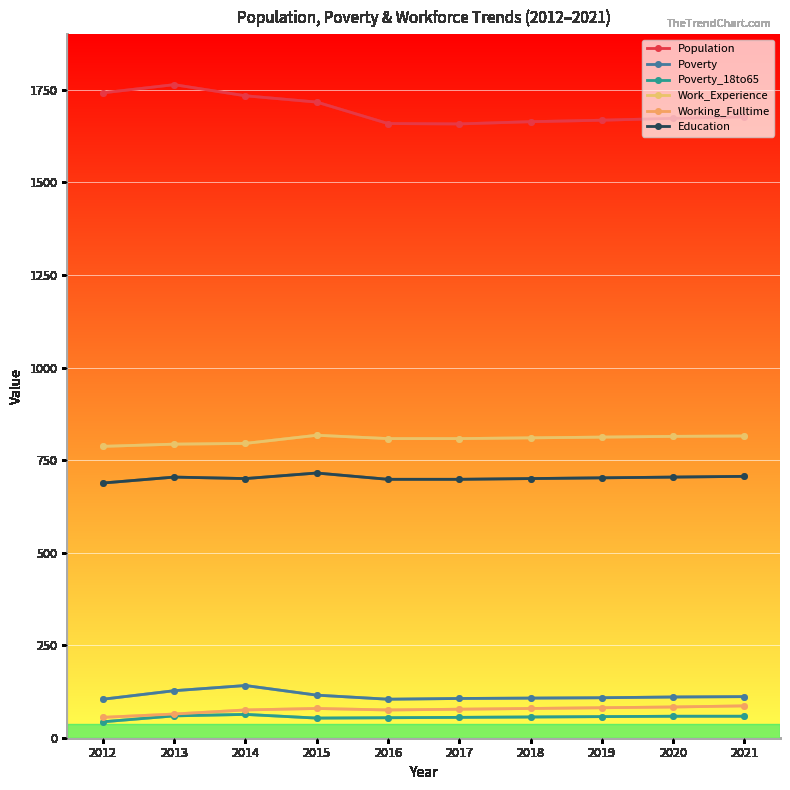

At which category is the sum across all series the highest?

2013